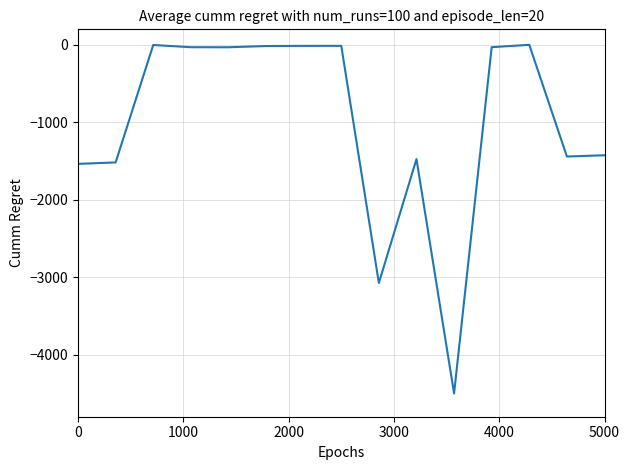

What is the difference between the maximum and minimum values?

4500.0